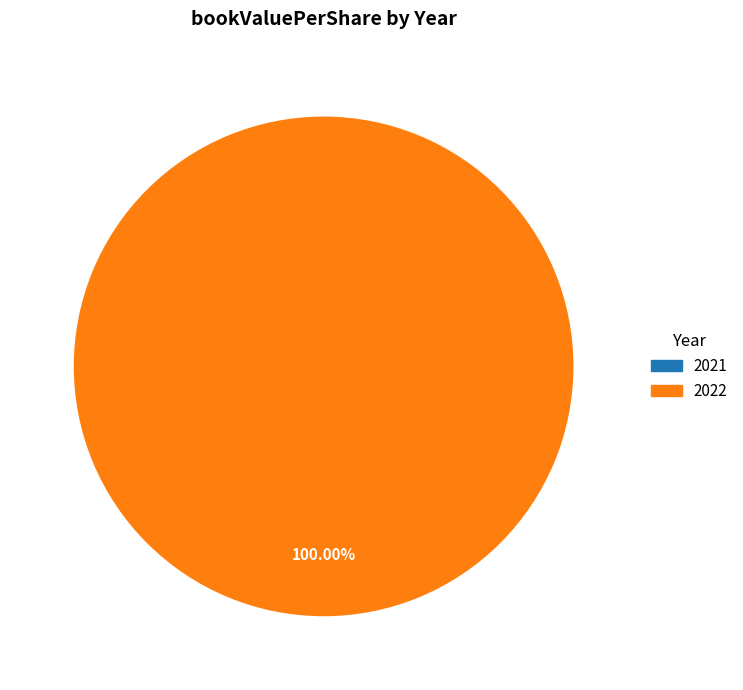

How many segments does this pie chart have?

2